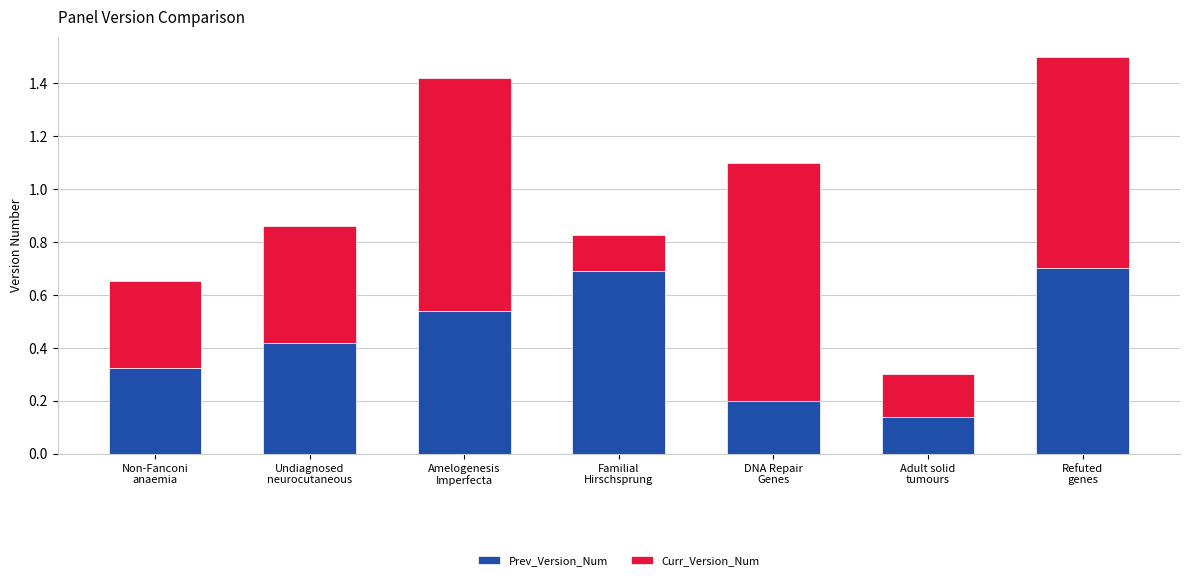

What is the highest value of the Prev_Version_Num series?

0.7